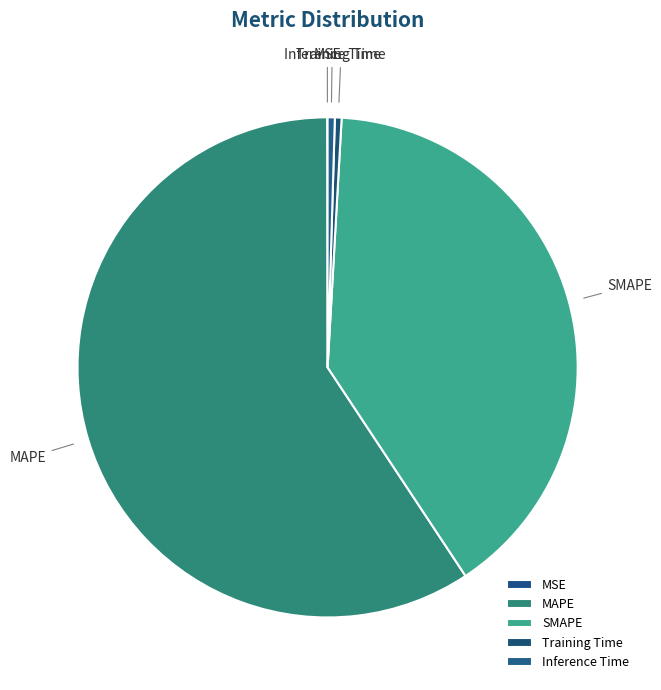

True or false: MAPE accounts for 59% of the total.

True